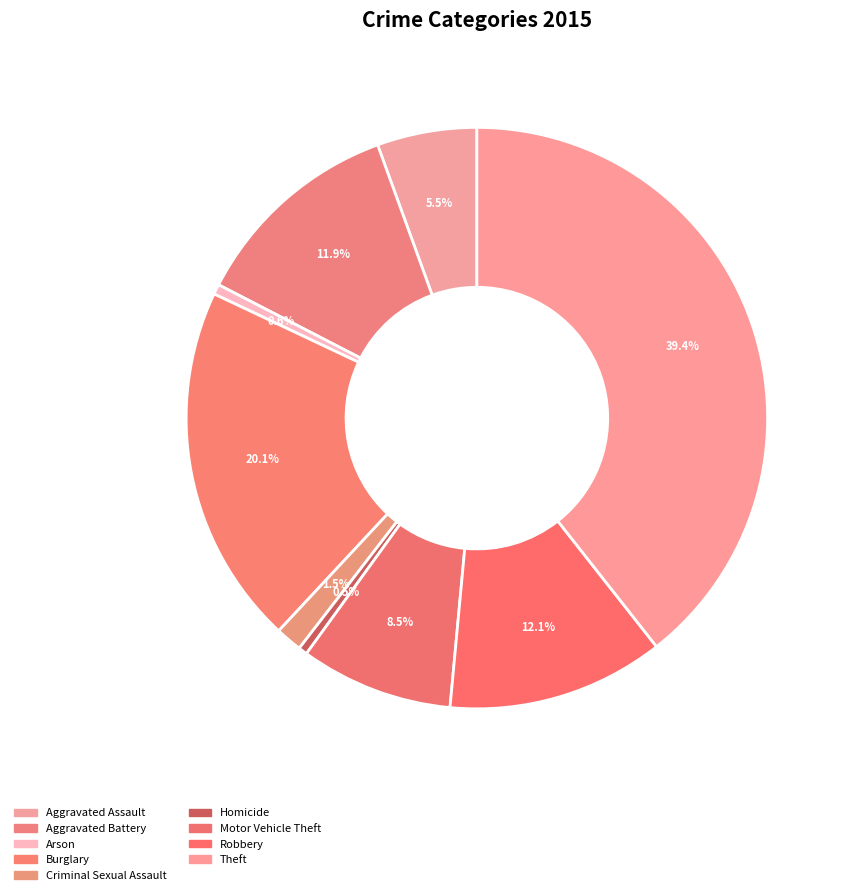

To the nearest percent, what is the difference between the largest and smallest slice percentages?

39%